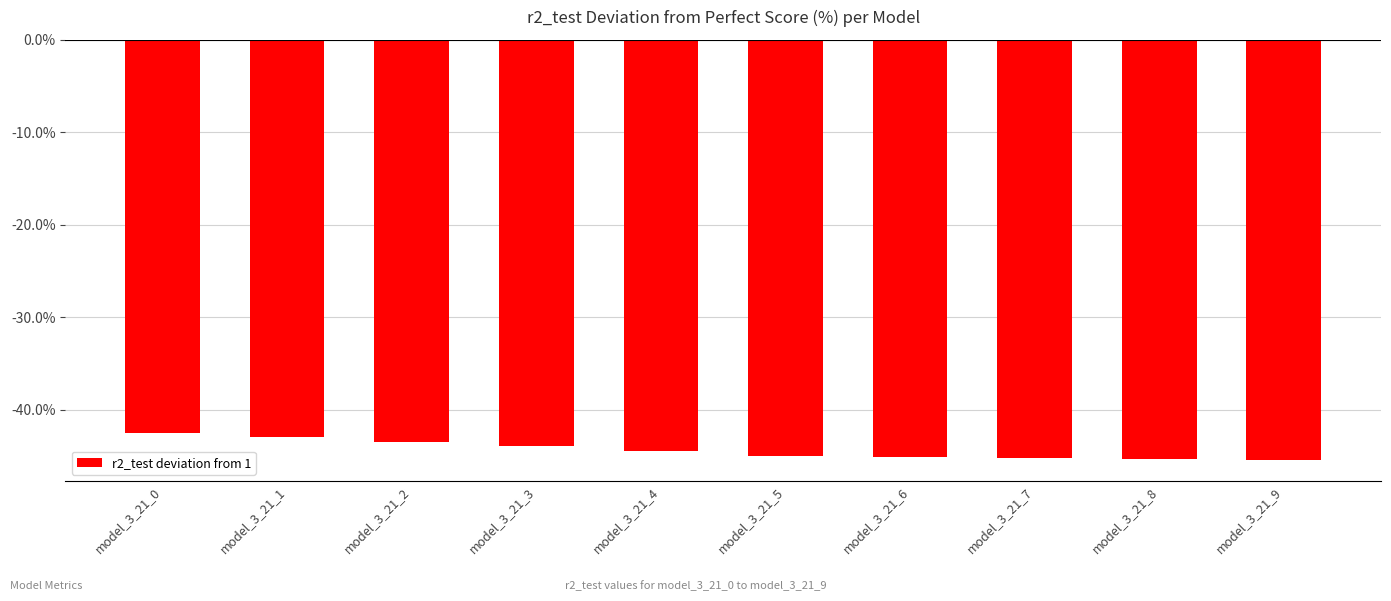

What is the greatest value displayed?

-42.5